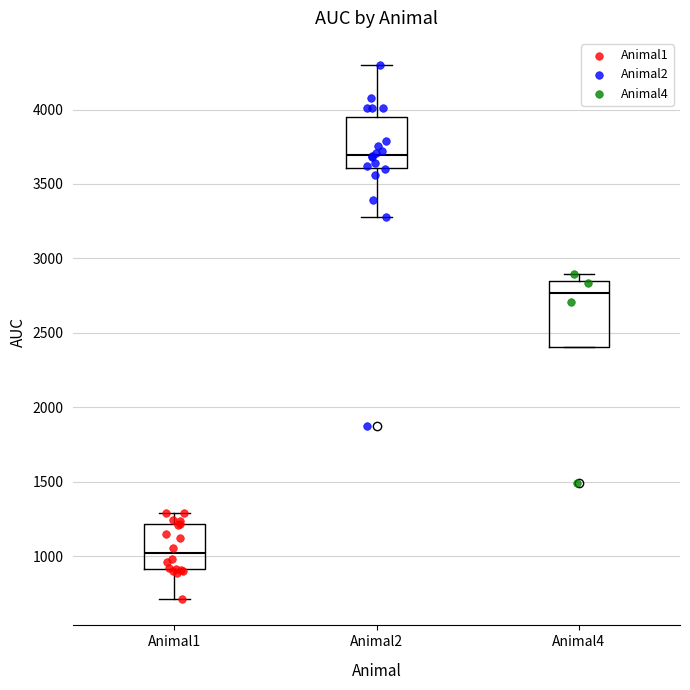

Comparing the boxes themselves (not the whiskers), which one is the tallest?

Animal4